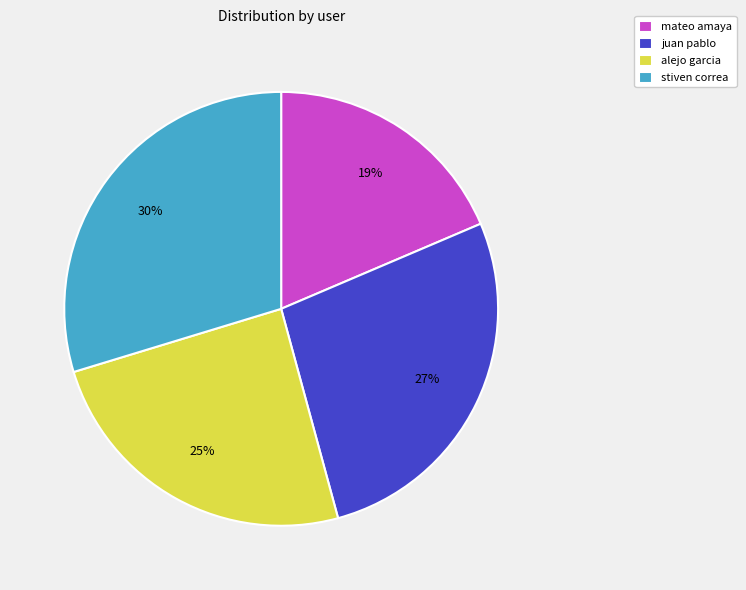

What is the smallest slice in the pie chart?

mateo amaya